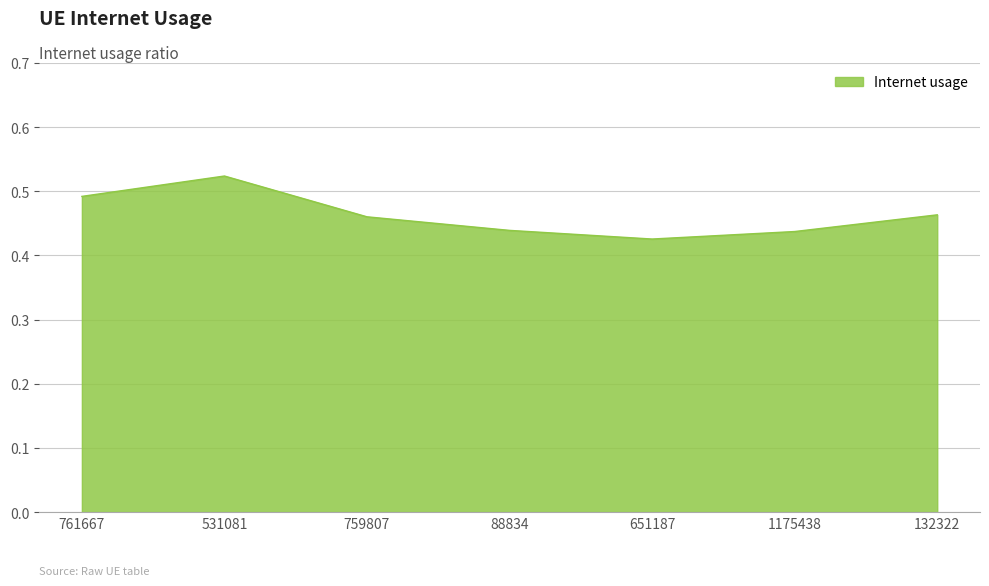

At which category does the data reach its first local peak?

531081